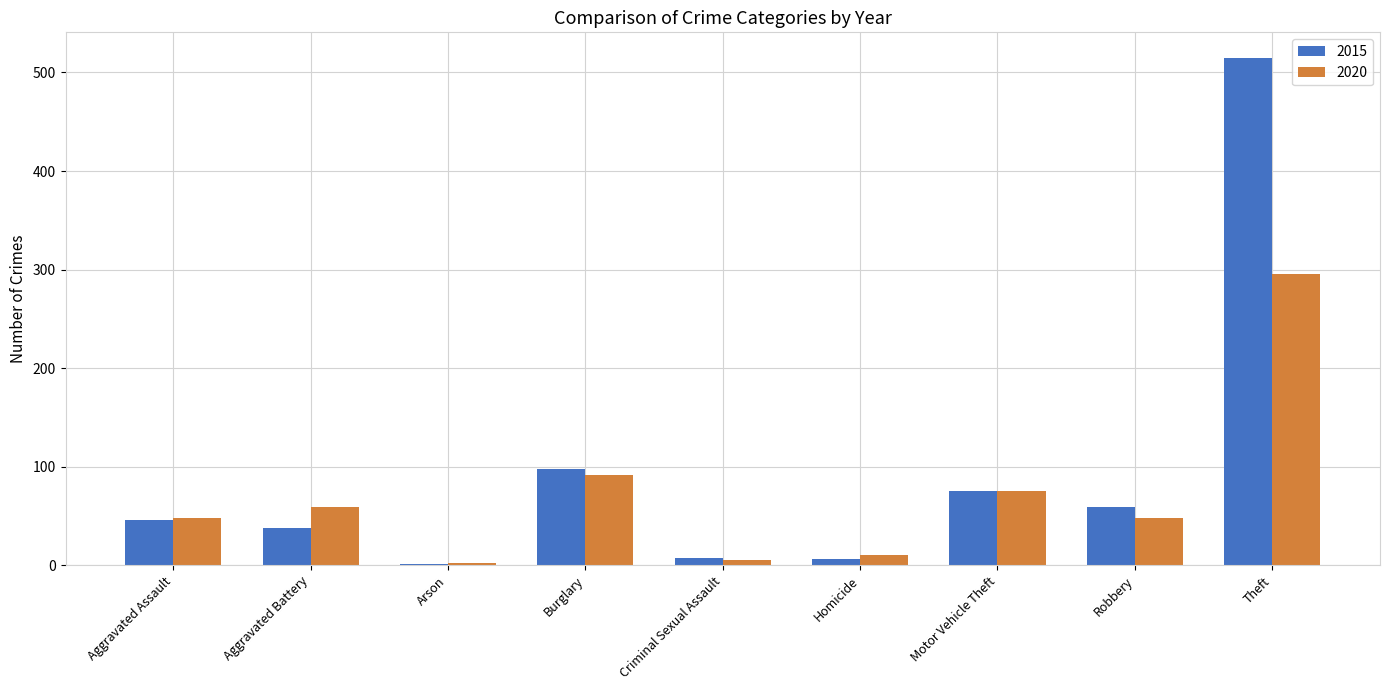

At which label does 2020 reach its peak?

Theft